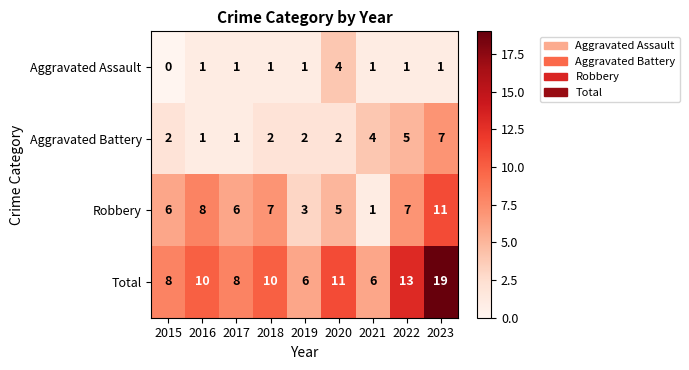

The value of Total at 2021 is 6. True or false?

True